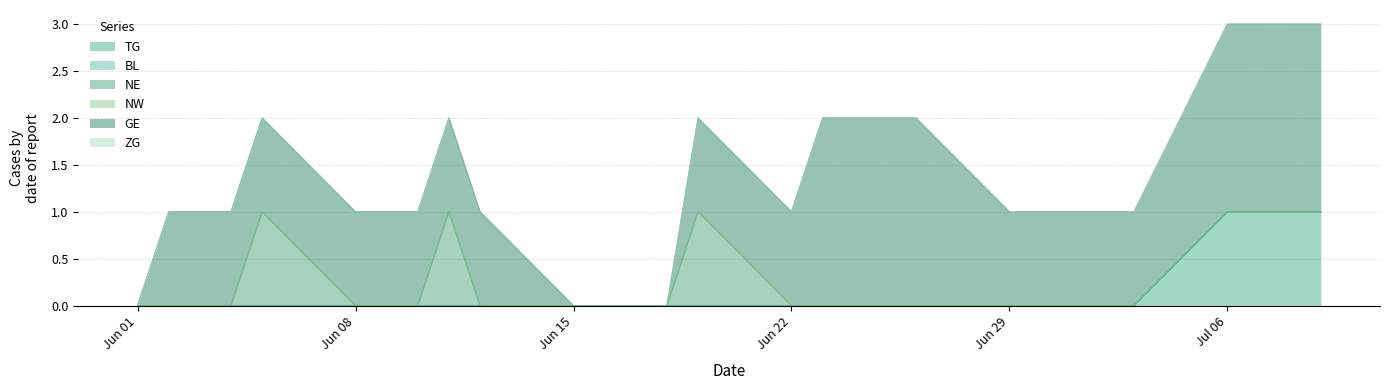

True or false: GE and NE cross at least once.

False